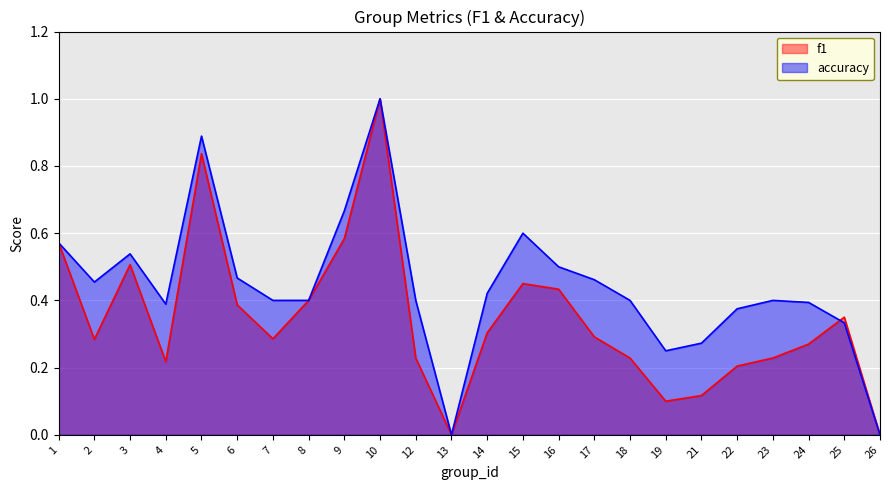

What is the approximate value of f1 at 1?

0.6